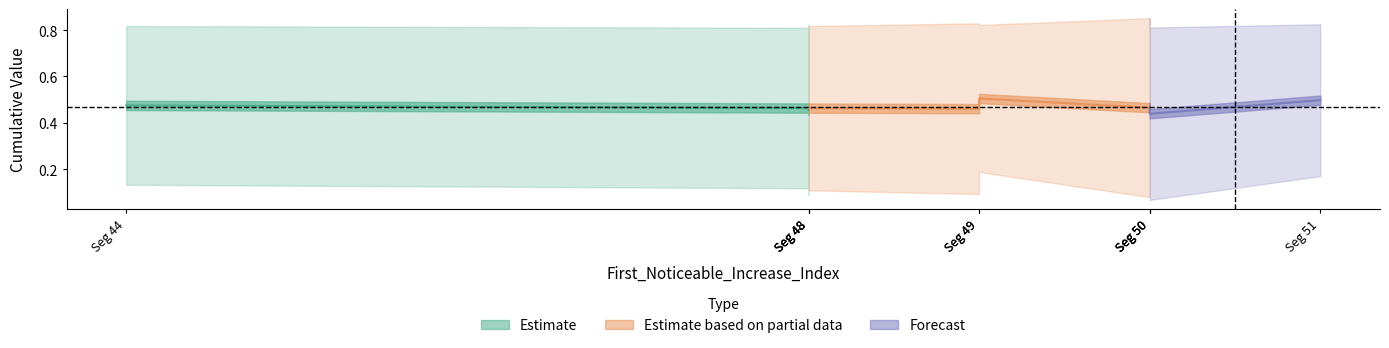

Reading left to right, list all the values displayed in this chart.

First_Noticeable_Increase_Cumulative_Value: 0.1	0.1	0.1	0.1	0.1	0.2	0.1	0.1	0.1	0.2
Point_Exceeds_Cumulative_Value: 0.8	0.8	0.8	0.8	0.8	0.8	0.9	0.8	0.8	0.8